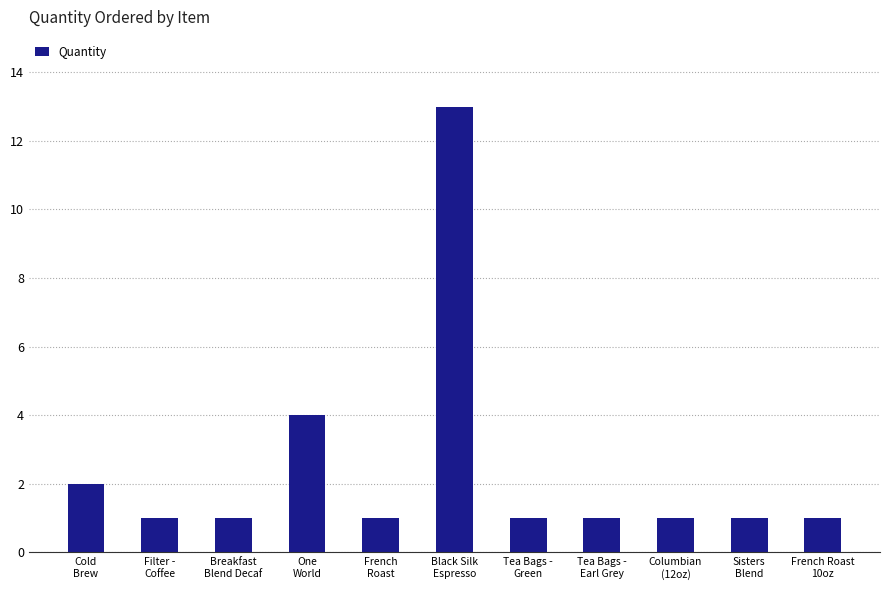

What is the value of the 8th bar from the left?

1